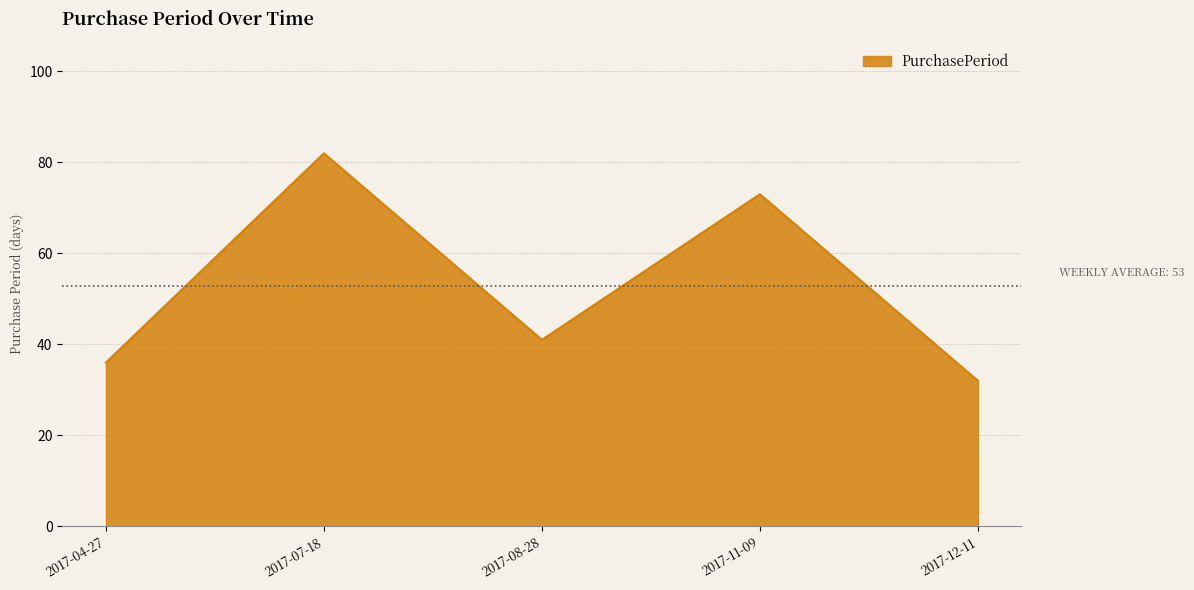

Reading left to right, extract all data points from this chart.

2017-04-27=36	2017-07-18=82	2017-08-28=41	2017-11-09=73	2017-12-11=32